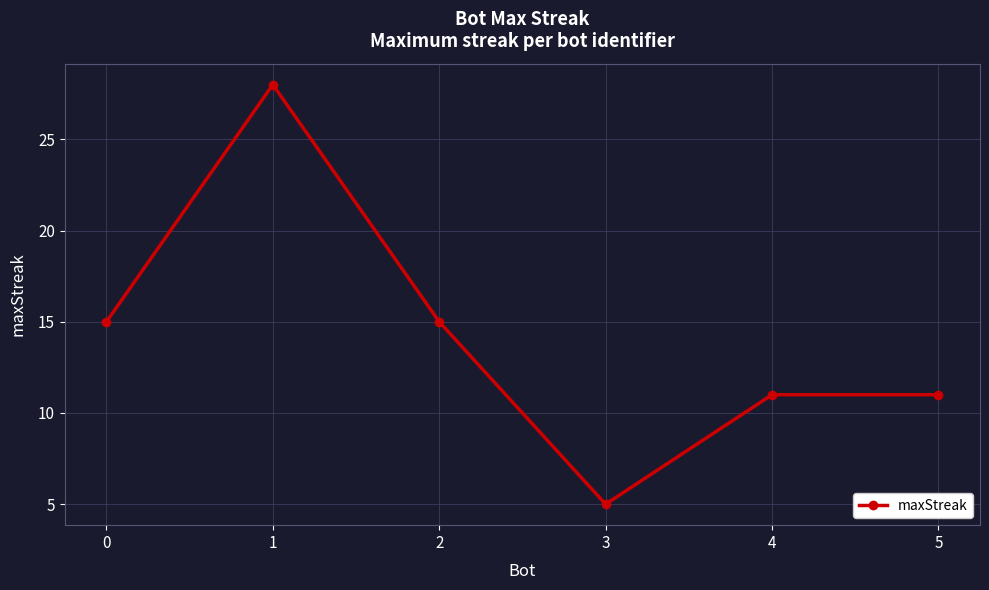

How many lines are shown in the chart?

1